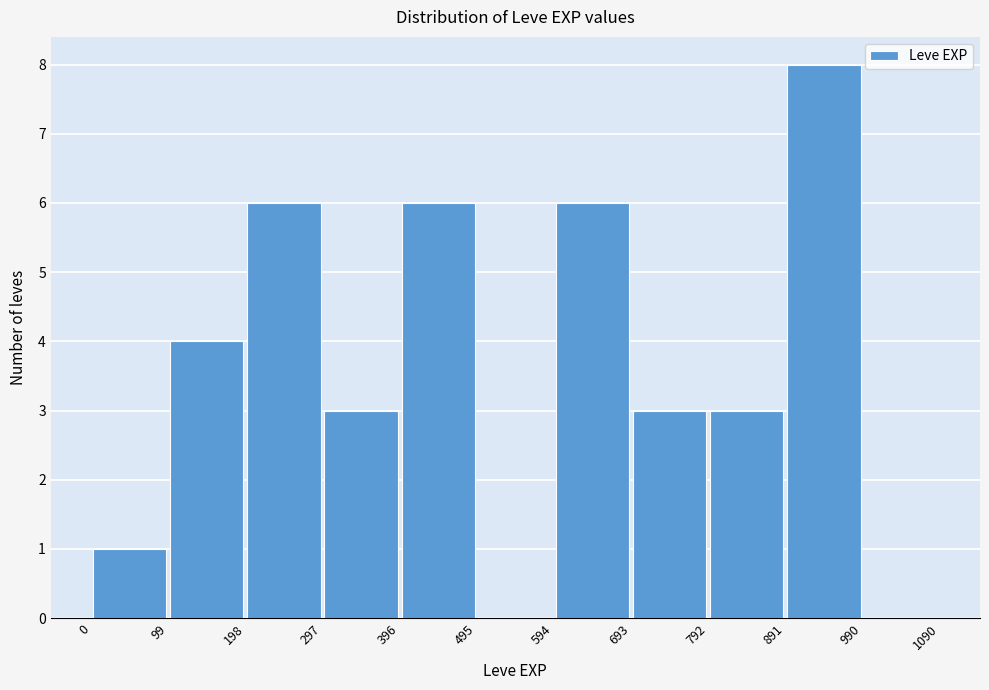

Reading left to right, transcribe this chart: for each bar, give the range it covers on the x-axis and its height. The values are not printed on the chart, so give them approximately, as read against the axis.

0 to 99: 1
99 to 198: 4
198 to 297: 6
297 to 396: 3
396 to 495: 6
495 to 594: 0
594 to 693: 6
693 to 792: 3
792 to 891: 3
891 to 990: 8
990 to 1090: 0